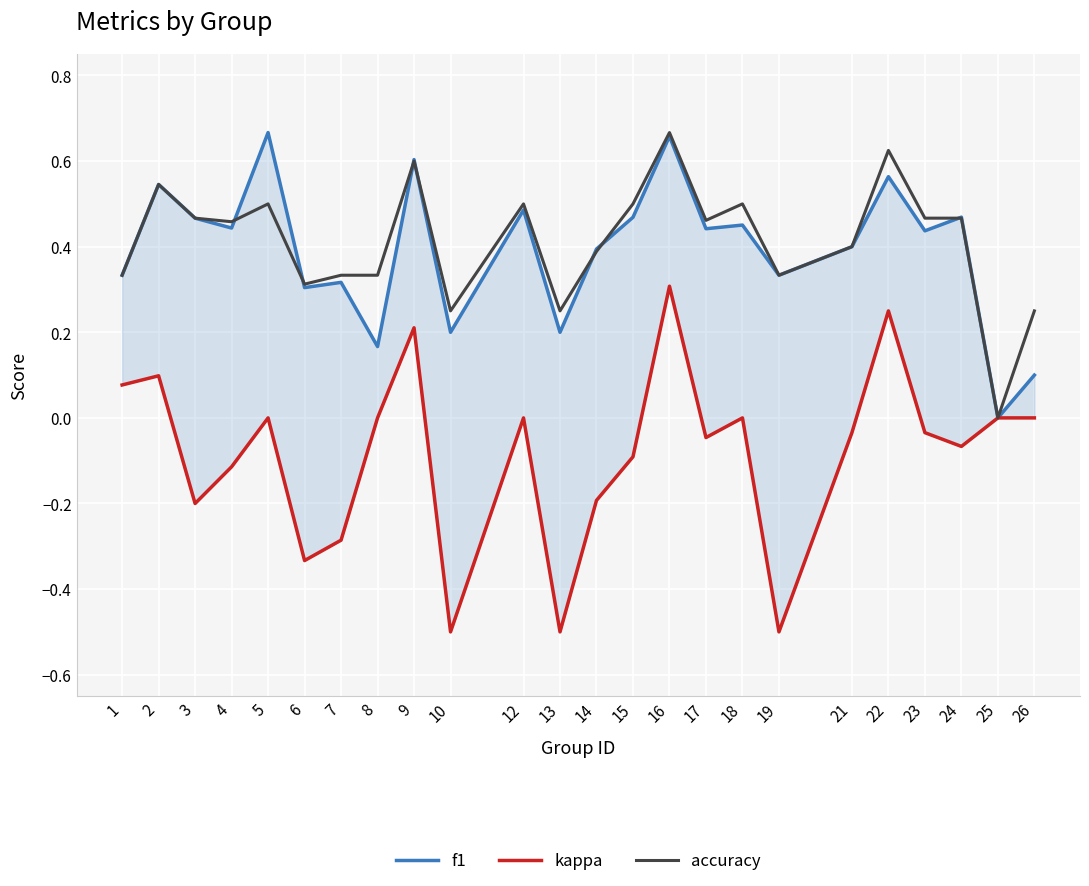

True or false: kappa has a value of 0.3 at 9.

False